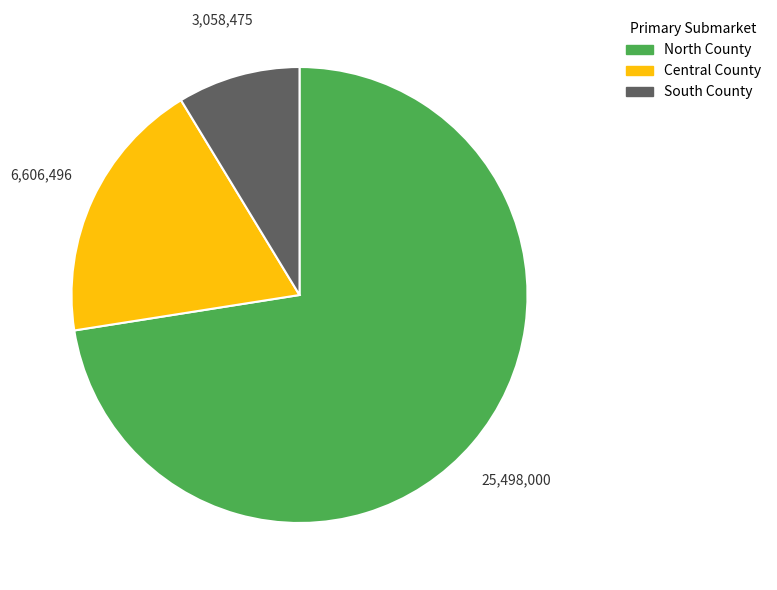

Approximately how many times larger is the value at Central County compared to South County?

2.2